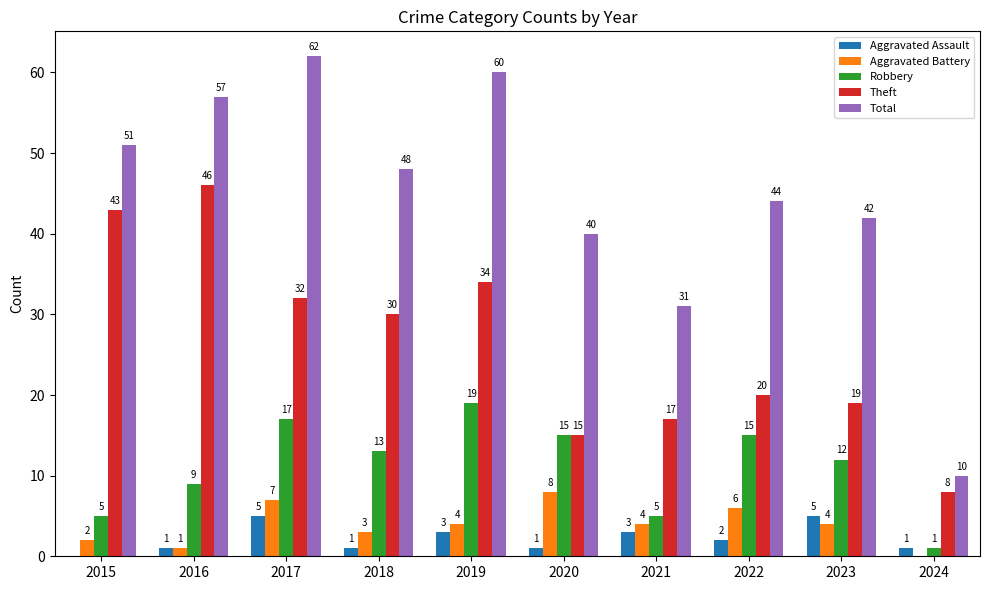

At which label is Robbery closest to 10?

2016